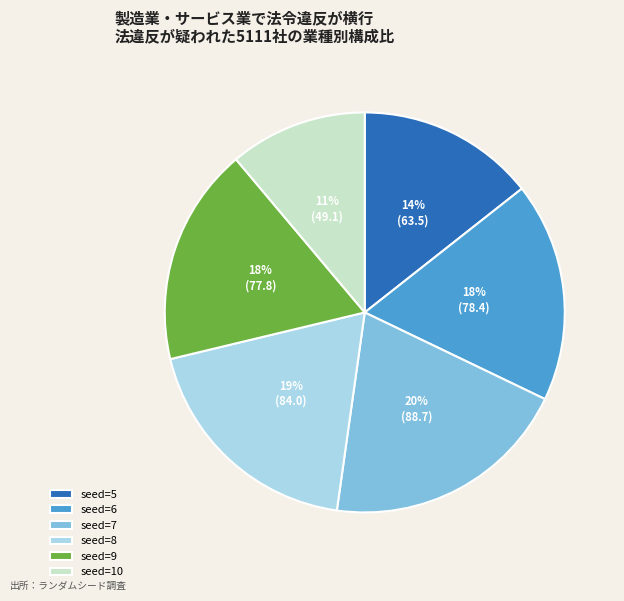

To the nearest percent, what is the difference between the largest and smallest slice percentages?

9%